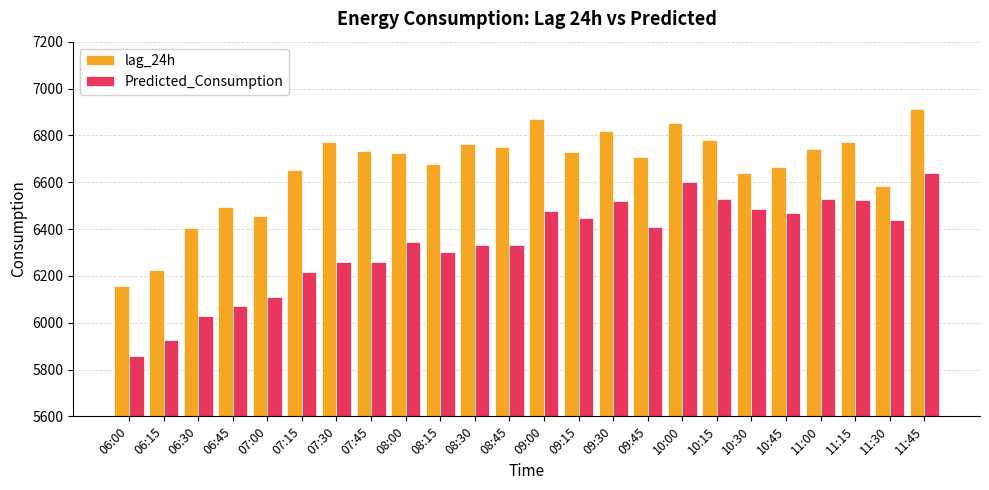

What is the greatest value displayed?

6911.0